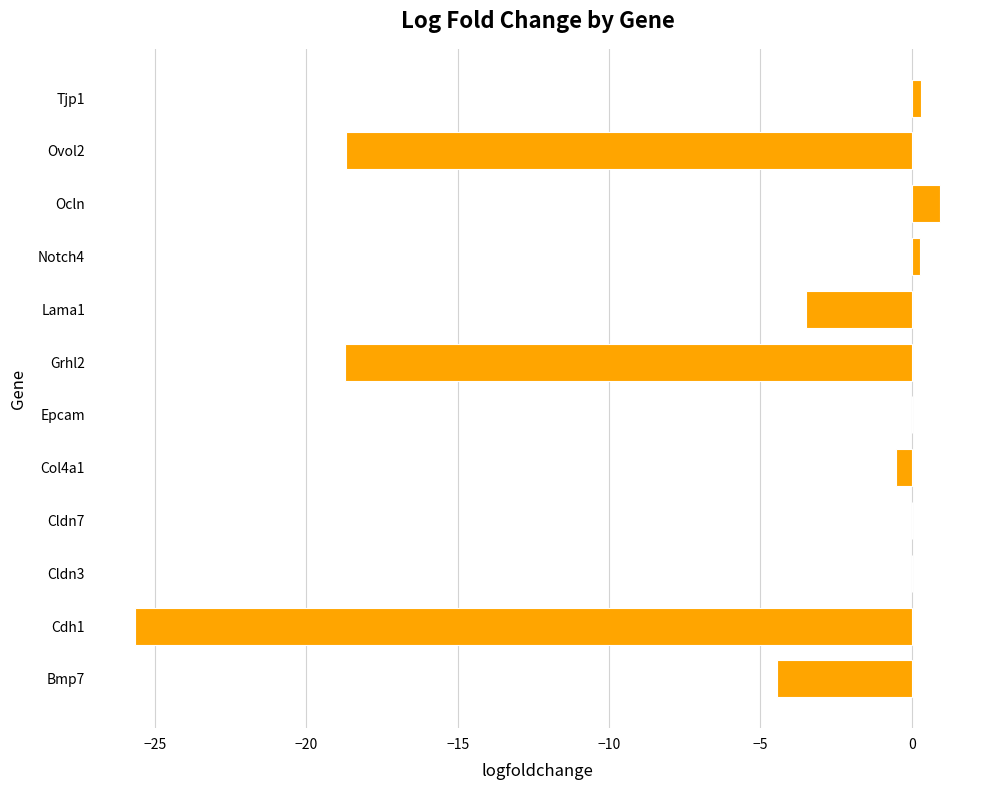

Which has a higher value, Epcam or Bmp7?

Epcam